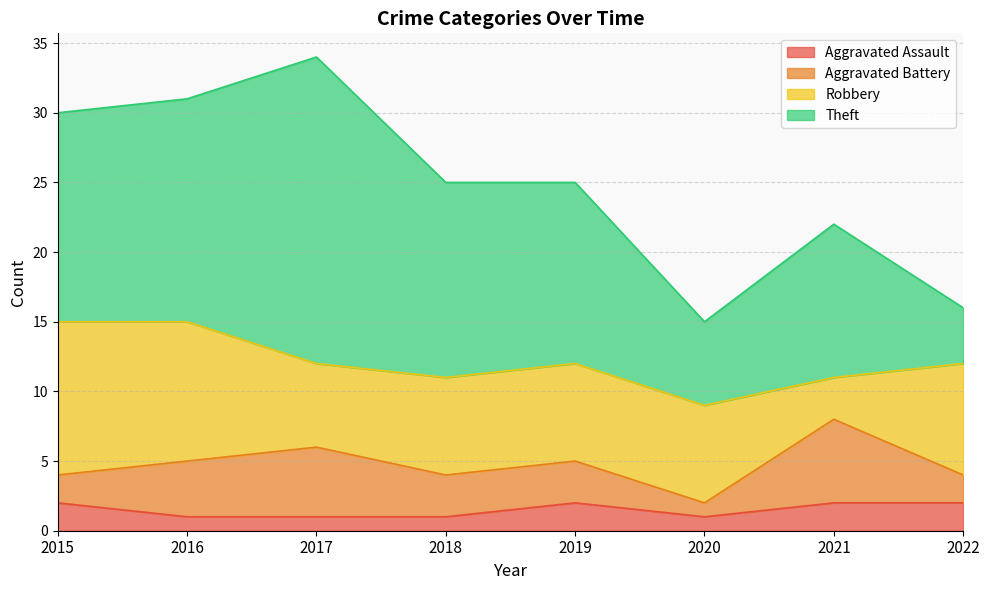

Which series has the largest total across all categories?

Theft